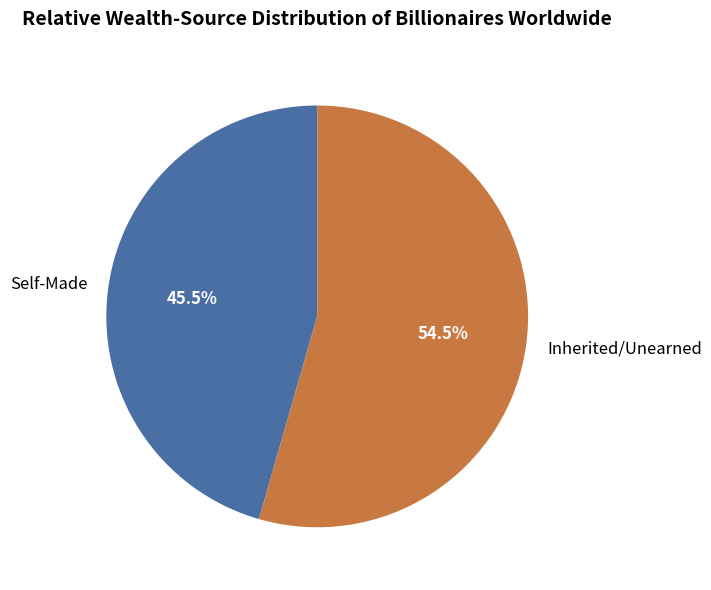

What is the ratio of the value at Self-Made to the value at Inherited/Unearned?

0.8